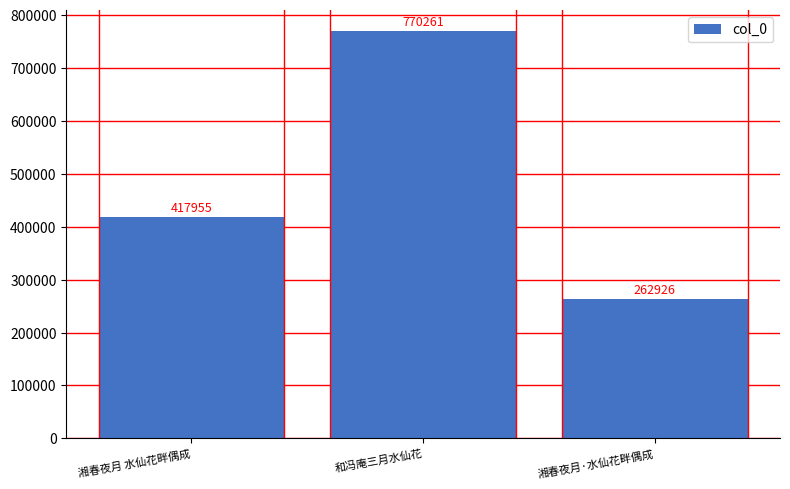

How many values are below 417955?

1